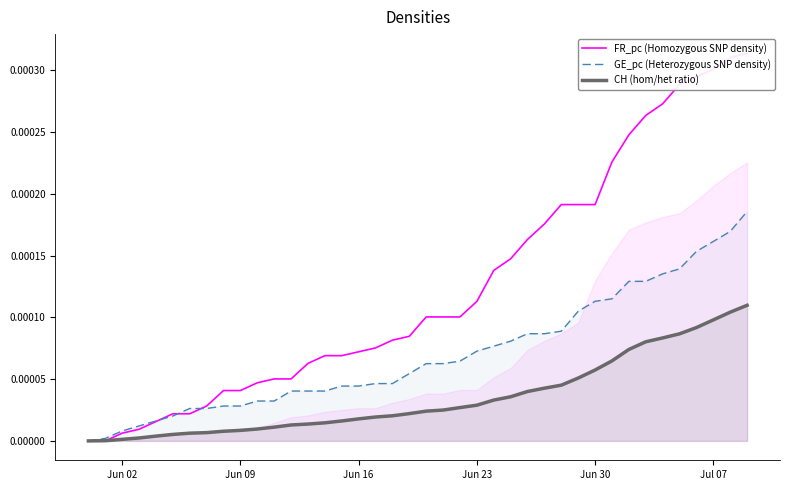

List the series in order of their peak value, highest first.

FR_pc (Homozygous SNP density), GE_pc (Heterozygous SNP density), CH (hom/het ratio)